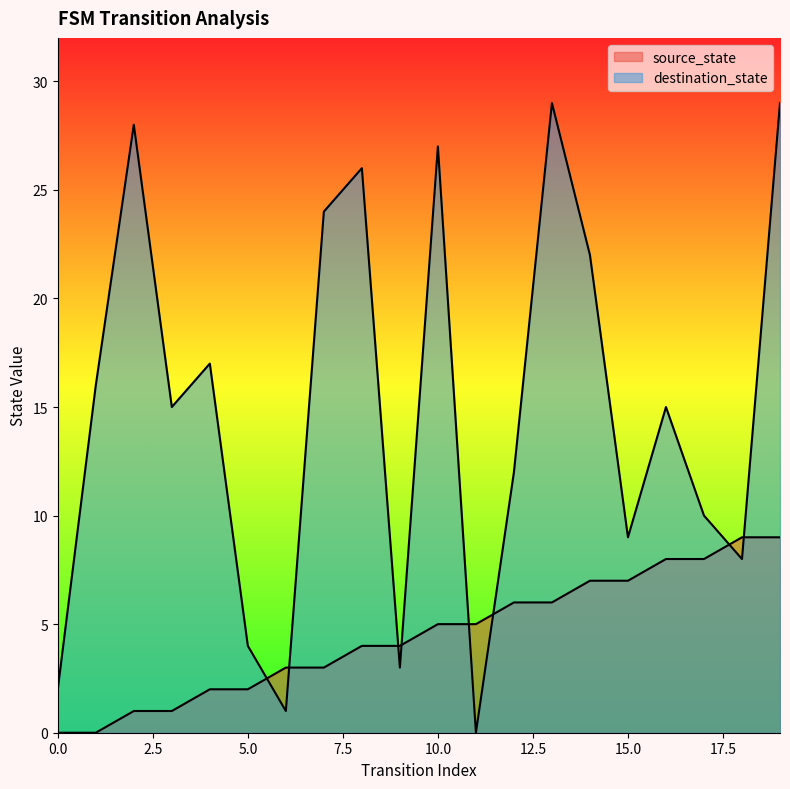

What is the sum of the source_state values at 13 and 9?

10